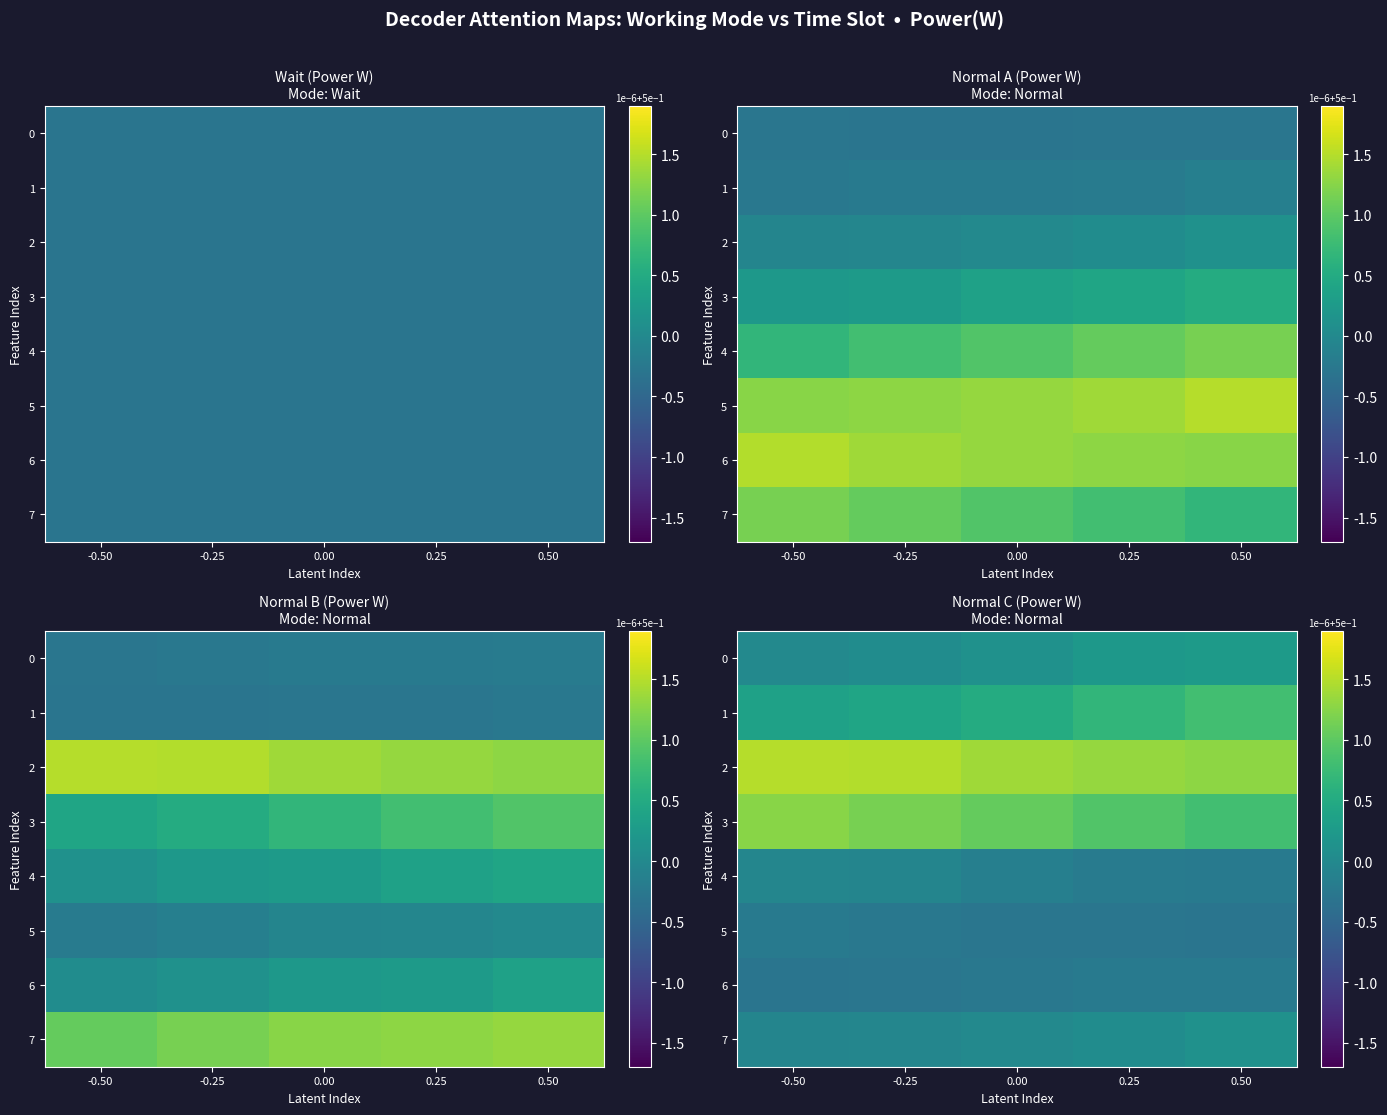

At which category is the sum across all series the highest?

0.50